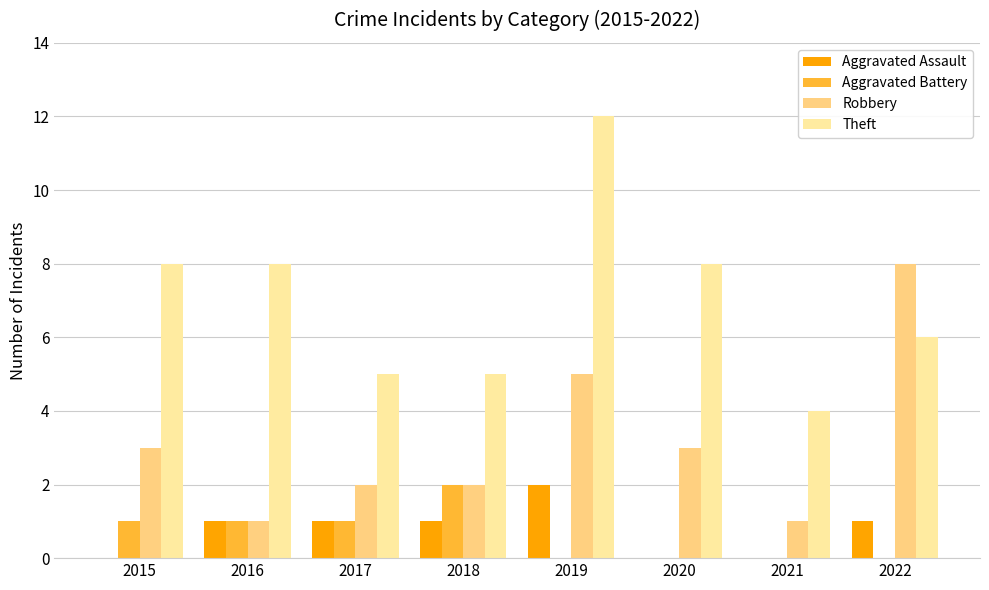

Reading left to right, extract all data points from this chart.

Aggravated Assault: 2015=0	2016=1	2017=1	2018=1	2019=2	2020=0	2021=0	2022=1
Aggravated Battery: 2015=1	2016=1	2017=1	2018=2	2019=0	2020=0	2021=0	2022=0
Robbery: 2015=3	2016=1	2017=2	2018=2	2019=5	2020=3	2021=1	2022=8
Theft: 2015=8	2016=8	2017=5	2018=5	2019=12	2020=8	2021=4	2022=6